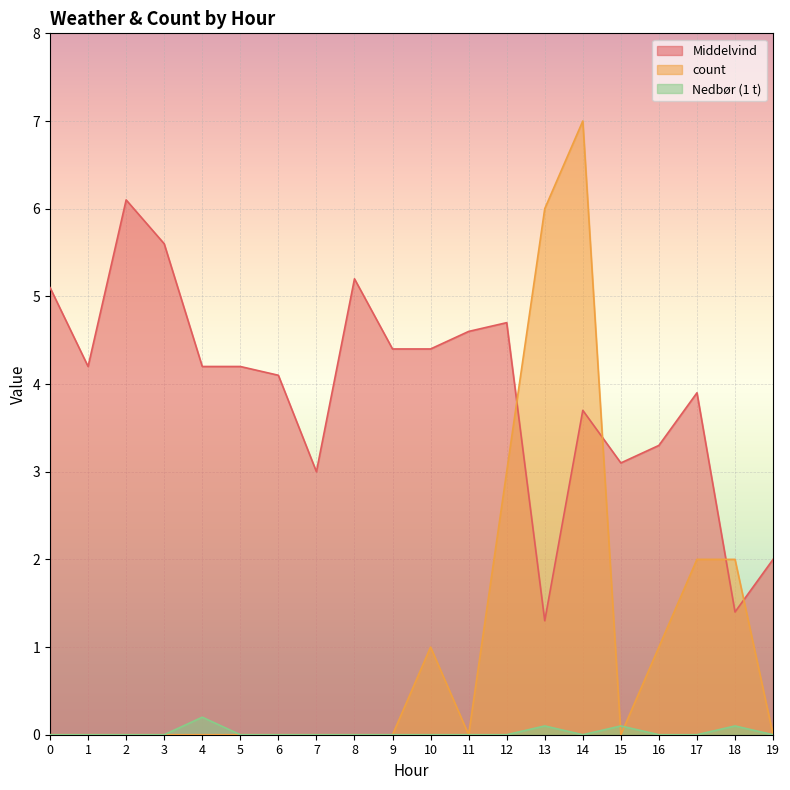

What is the maximum value shown in the chart?

7.0